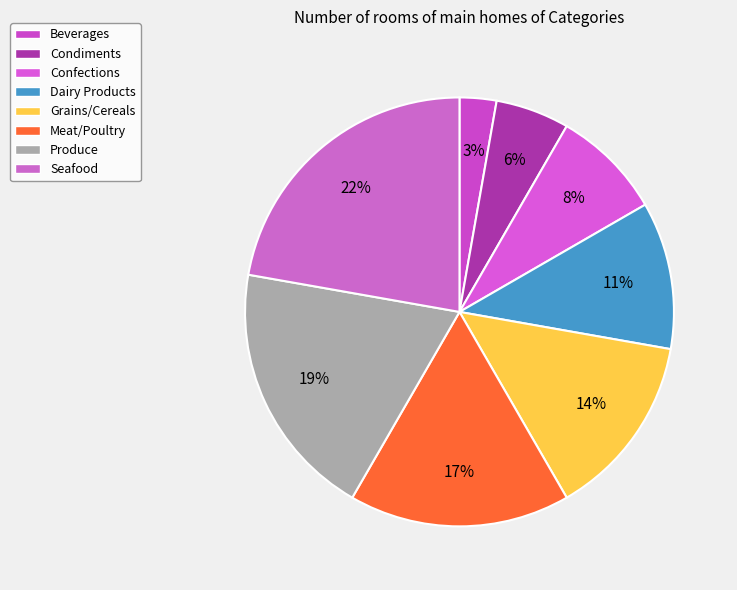

Count the number of slices in the pie.

8